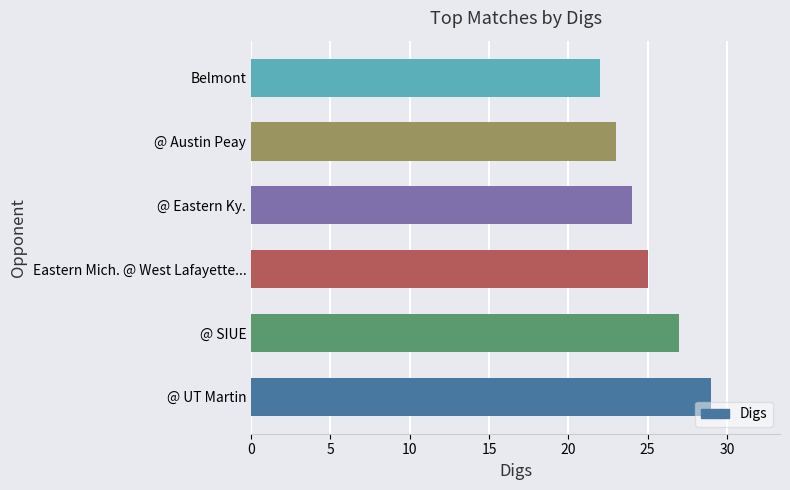

List the labels in order of value, smallest first.

Belmont, @ Austin Peay, @ Eastern Ky., Eastern Mich. @ West Lafayette..., @ SIUE, @ UT Martin